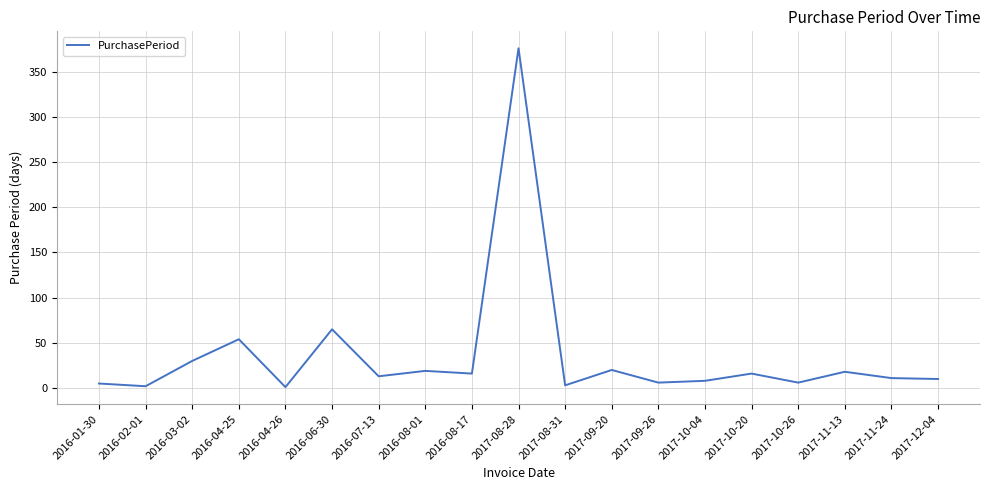

What position from the right is 2016-07-13?

13